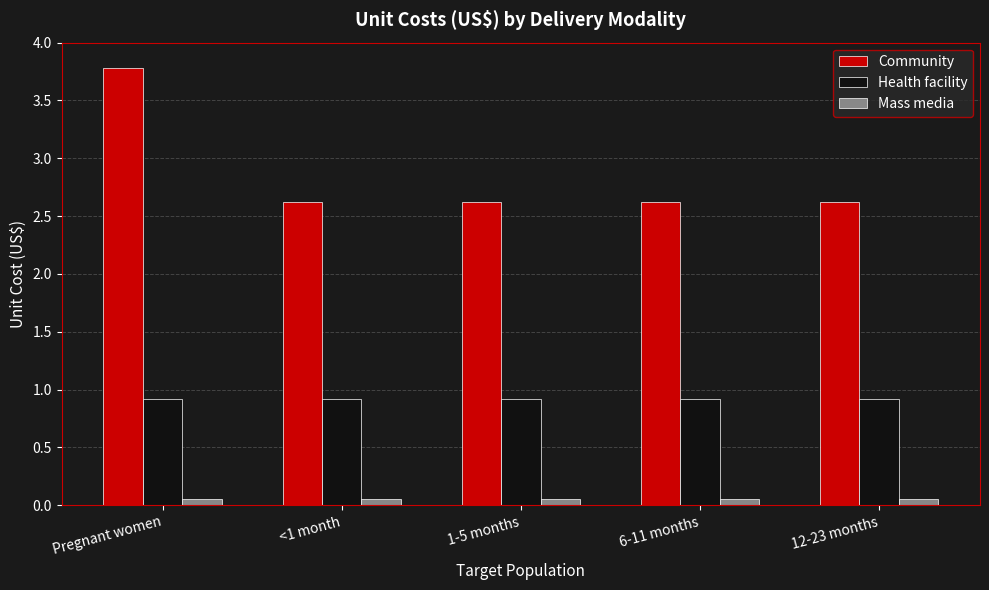

How many bars are there in total?

15